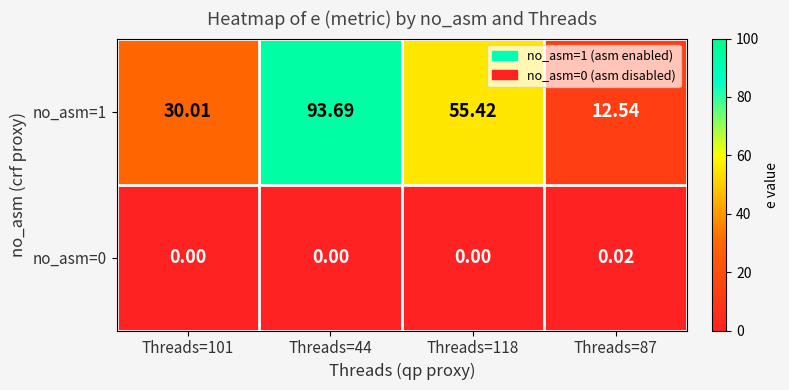

Is the value of no_asm=1 at Threads=101 greater than the value of no_asm=0 at Threads=118?

Yes